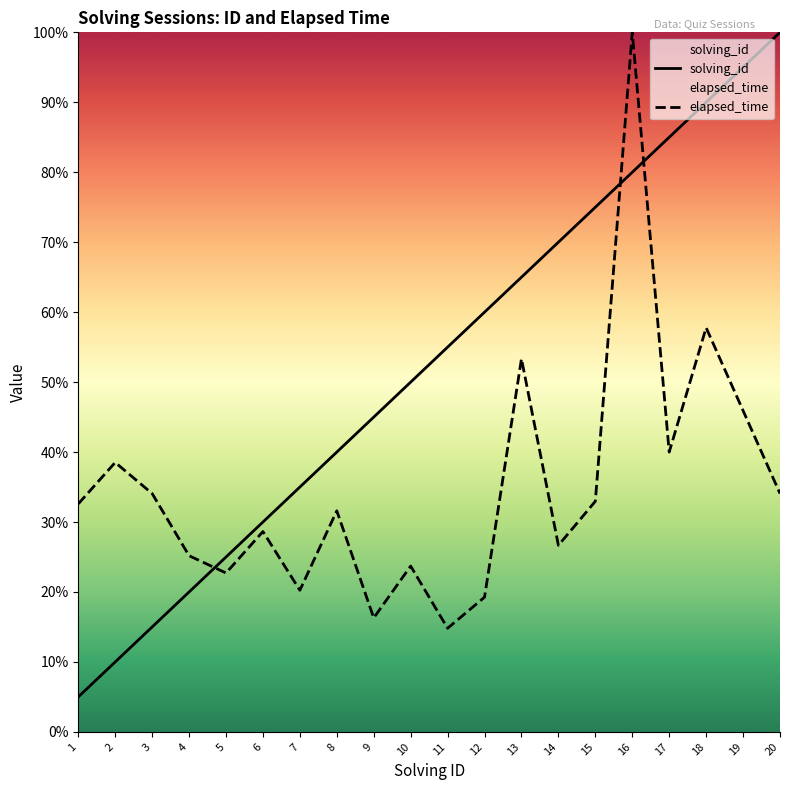

Which has a higher value, 1 or 16?

16